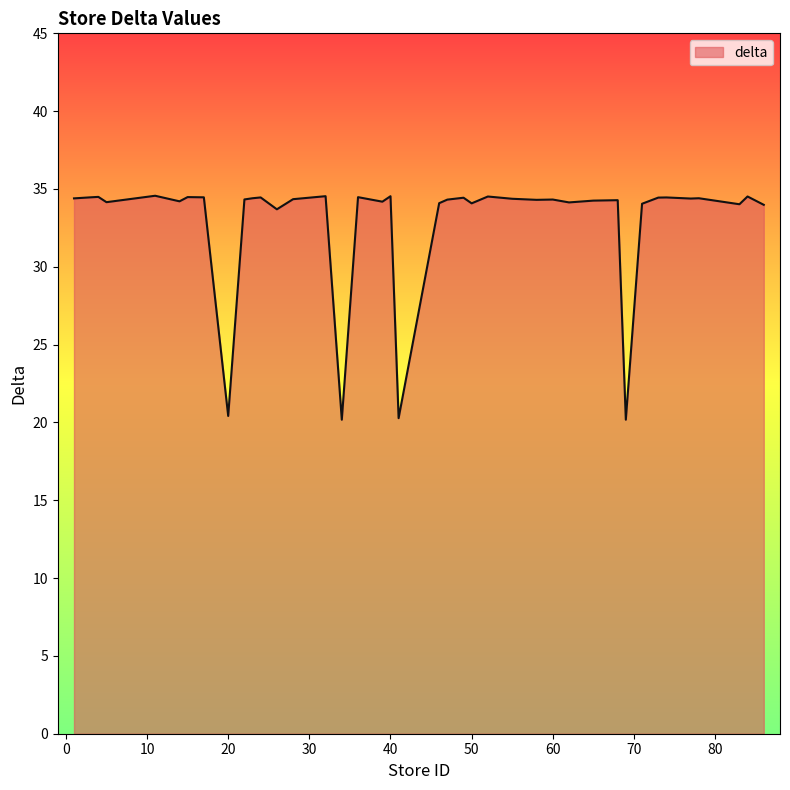

What is the minimum value shown in the chart?

20.2